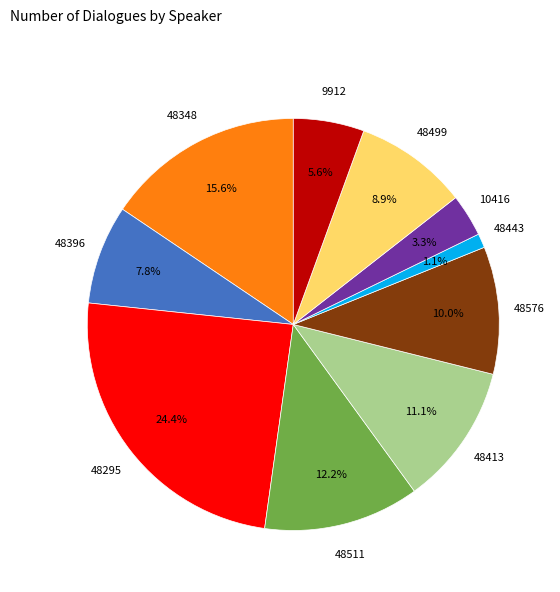

Is there a majority slice in this chart?

No